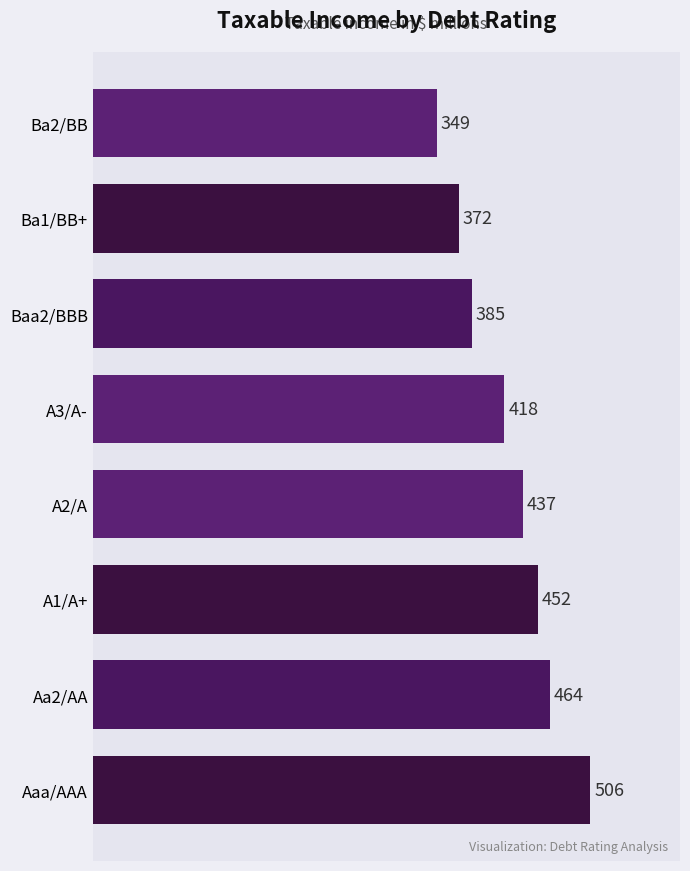

Read the value at Aaa/AAA.

505.5